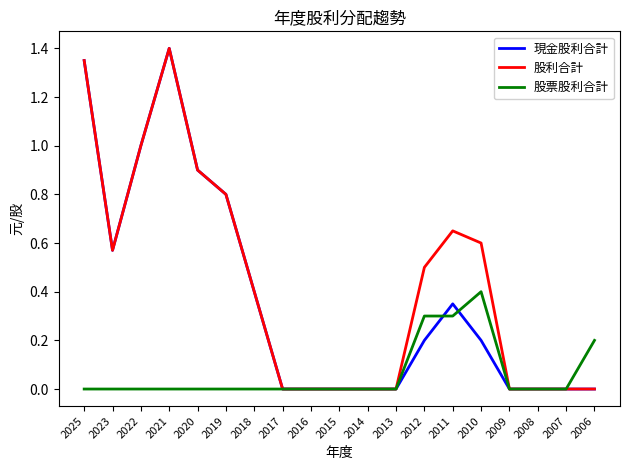

What is the sum of all 股票股利合計 values?

1.2